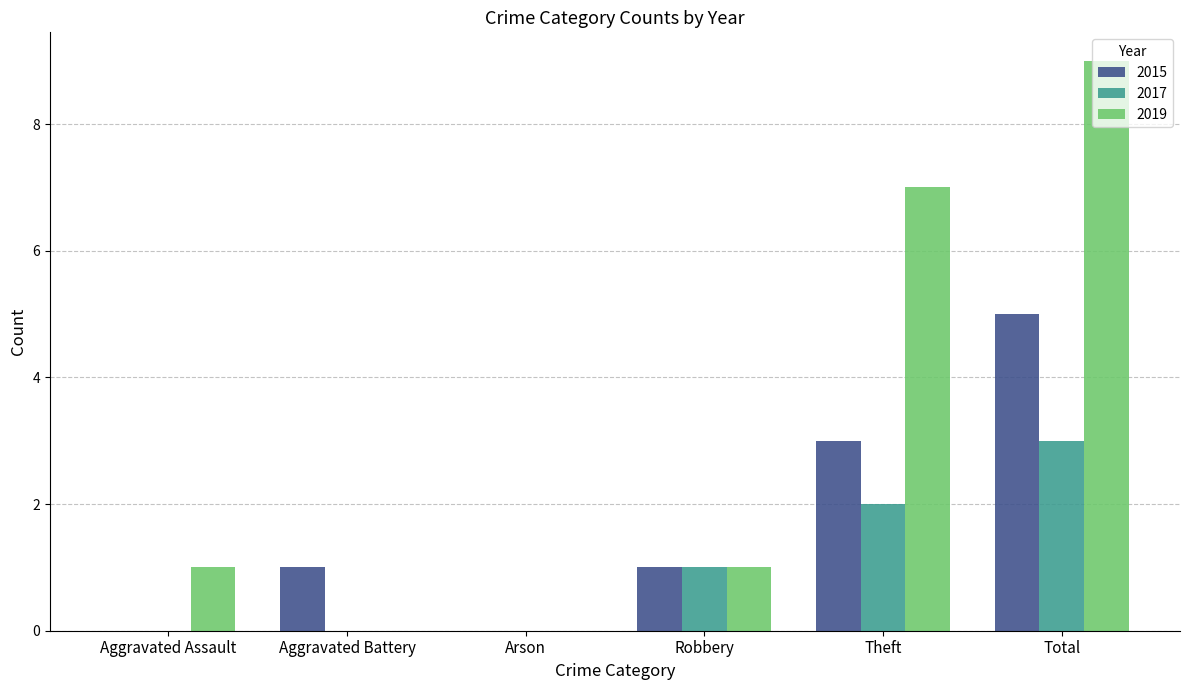

Which series changed the most between Robbery and Theft?

2019